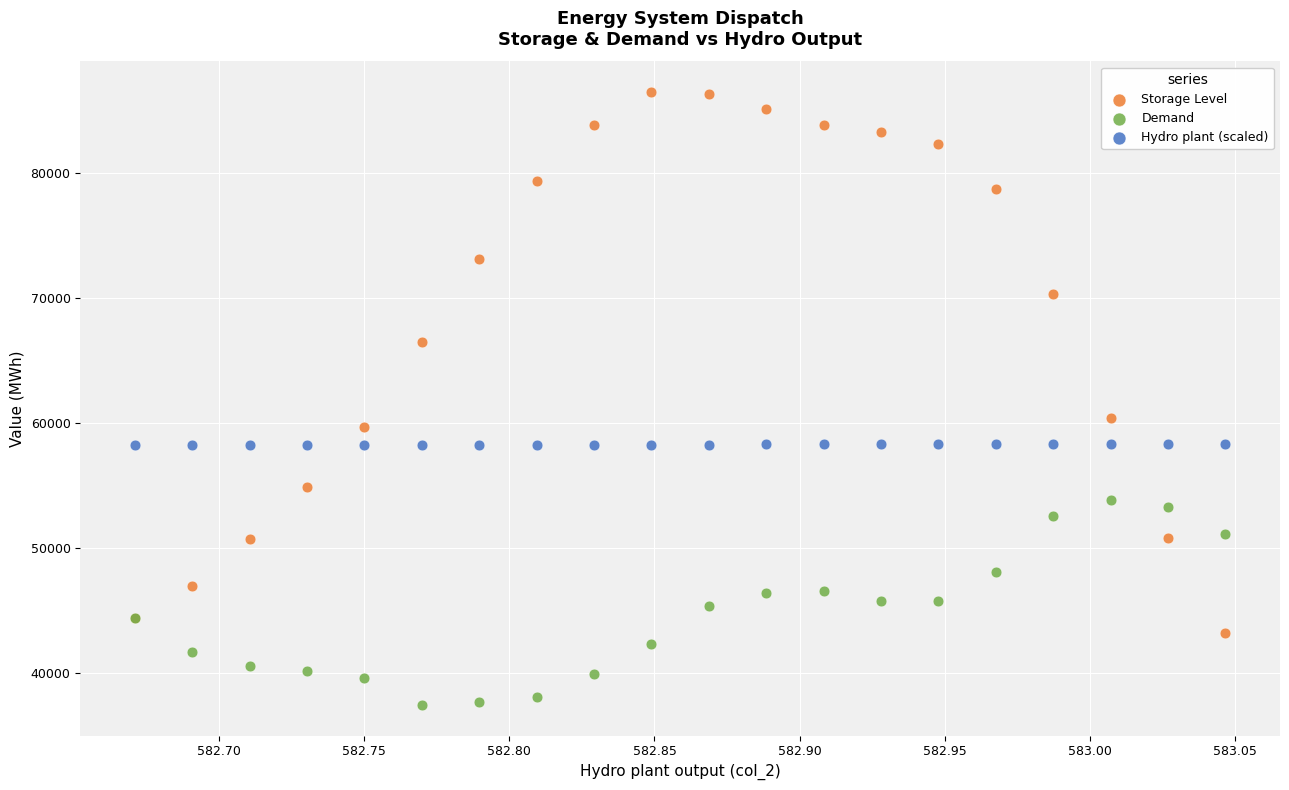

Across all series, what Y value is closest to 61964?

60378.4